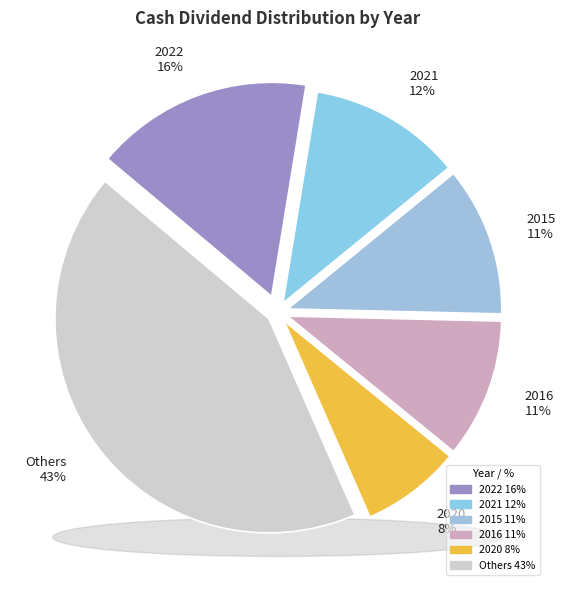

Between 2015 11% and Others 43%, which is larger?

Others 43%